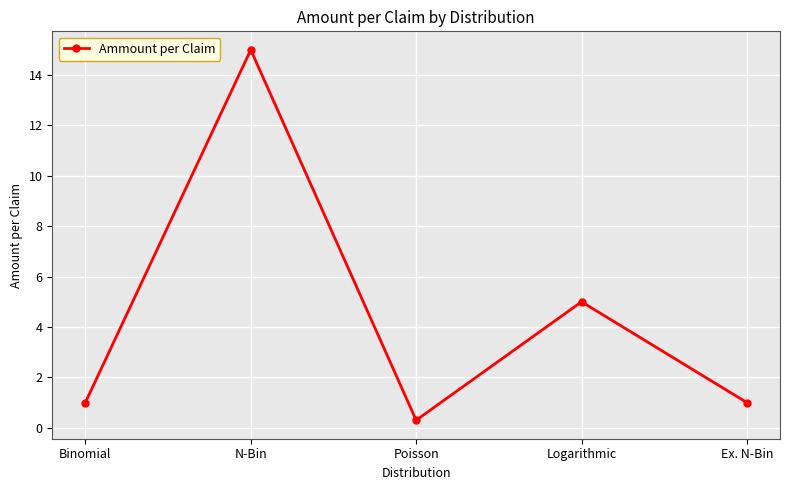

Count the number of categories in the chart.

5